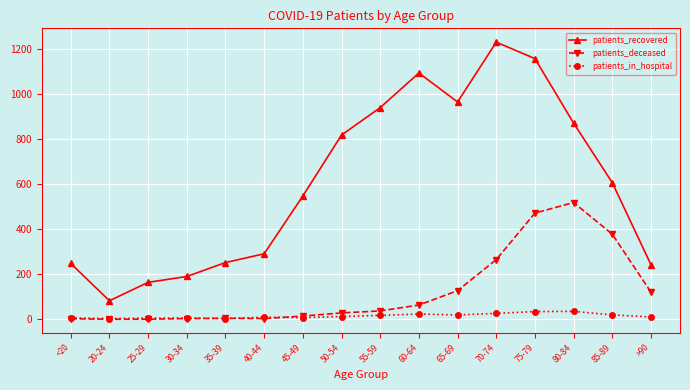

What is the total value across all series at 30-34?

198